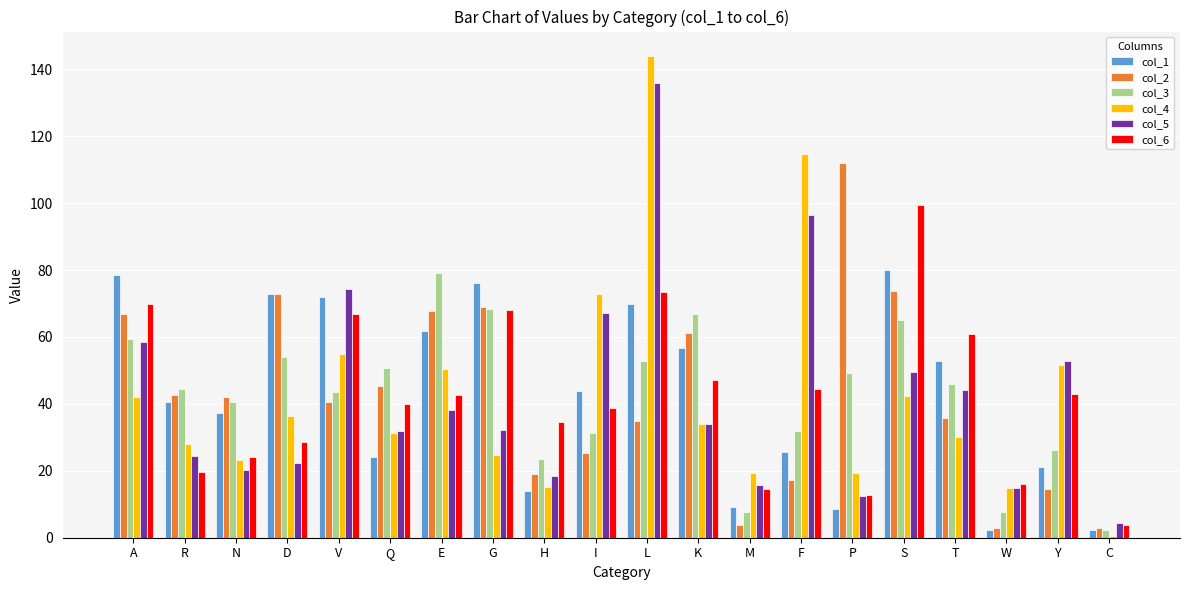

The value of col_6 at P is 22.0. True or false?

False